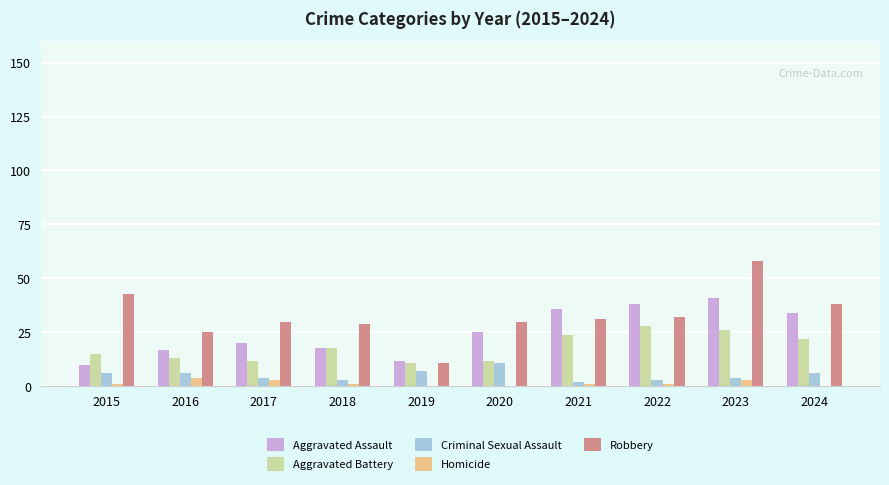

What is the greatest value displayed?

58